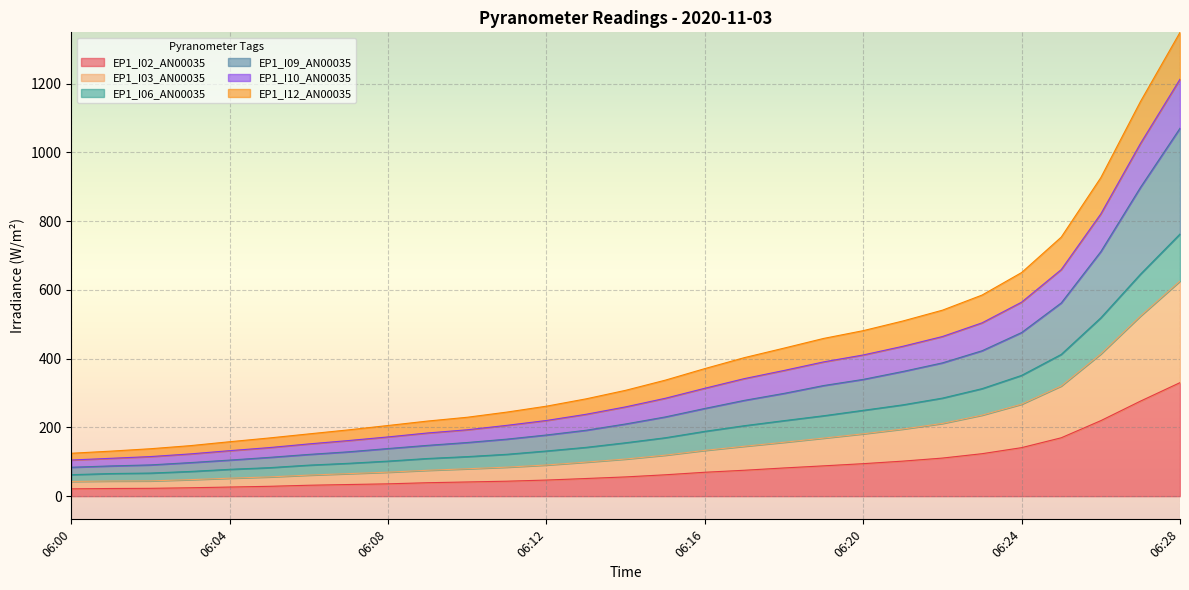

What is the highest value of the EP1_I02_AN00035 series?

330.3